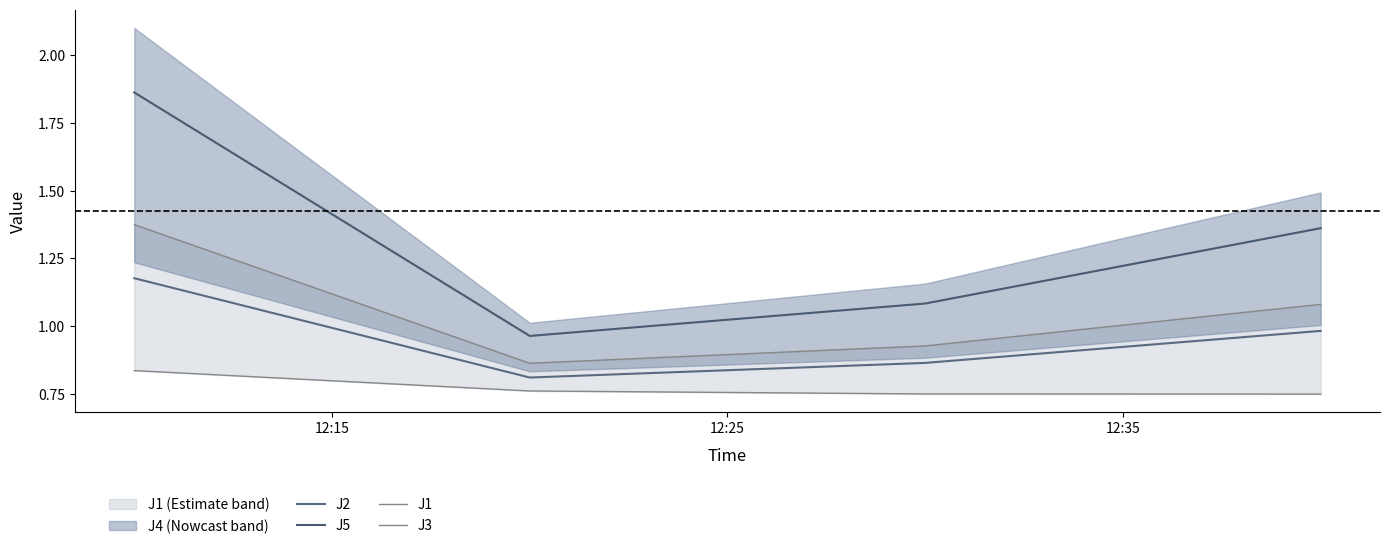

True or false: J2 and J3 cross at least once.

False